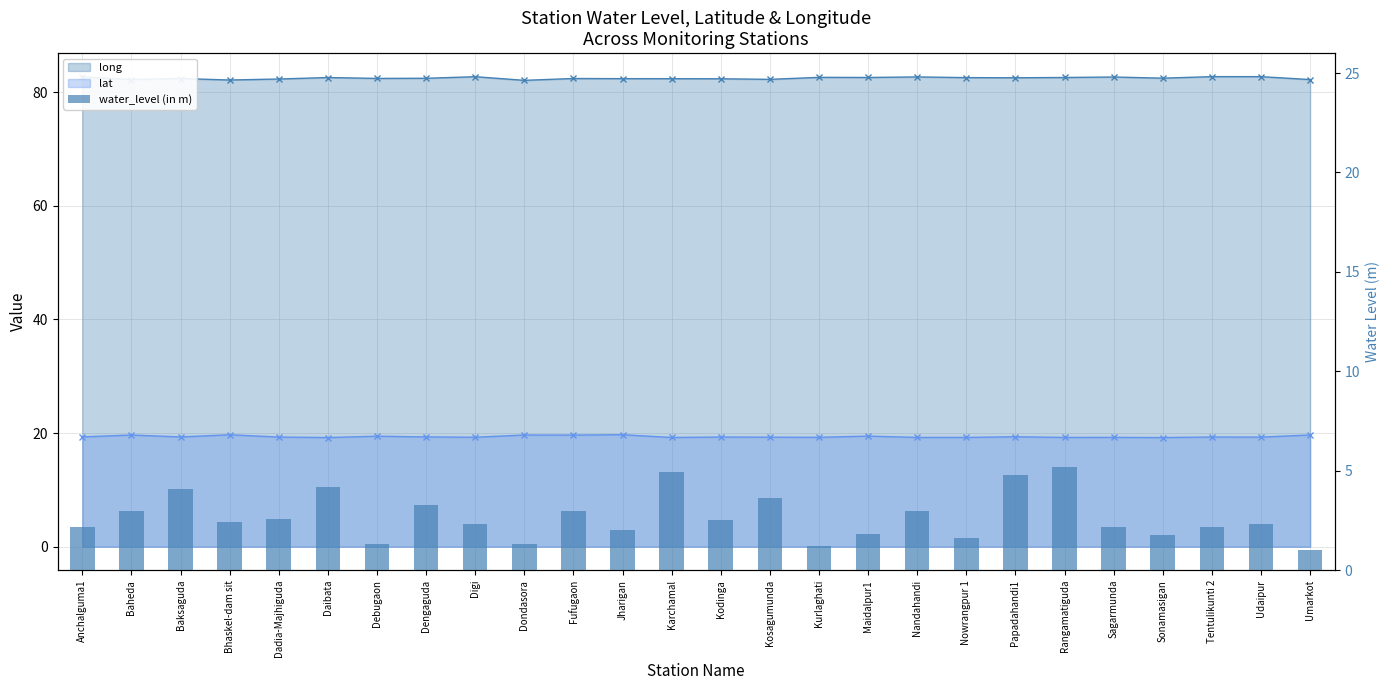

Count the number of categories in the chart.

26